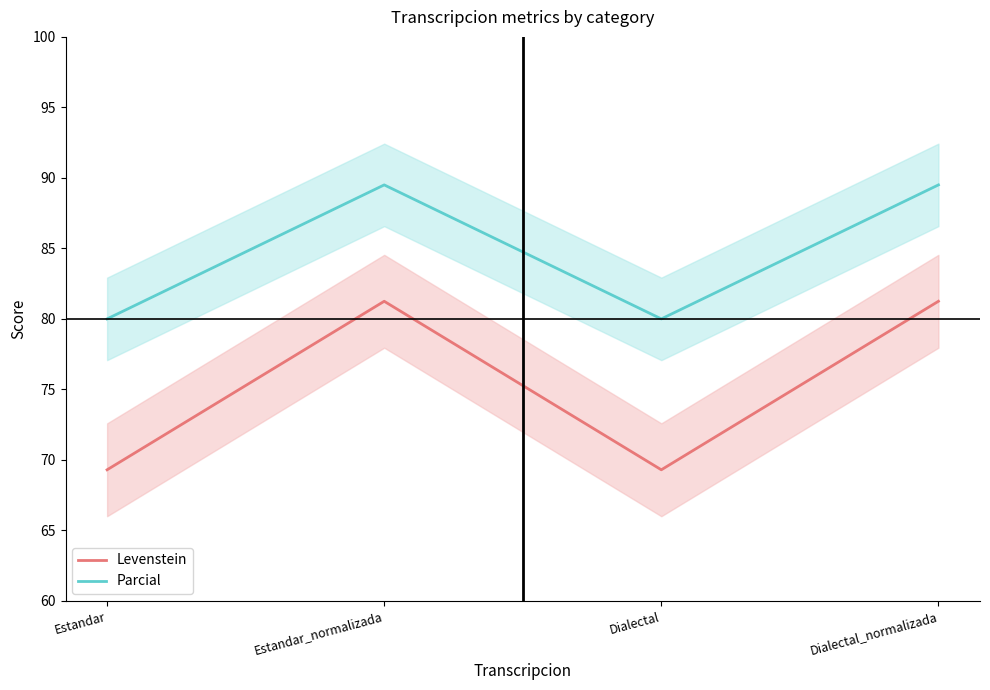

What is the approximate value of Levenstein at Estandar?

69.3